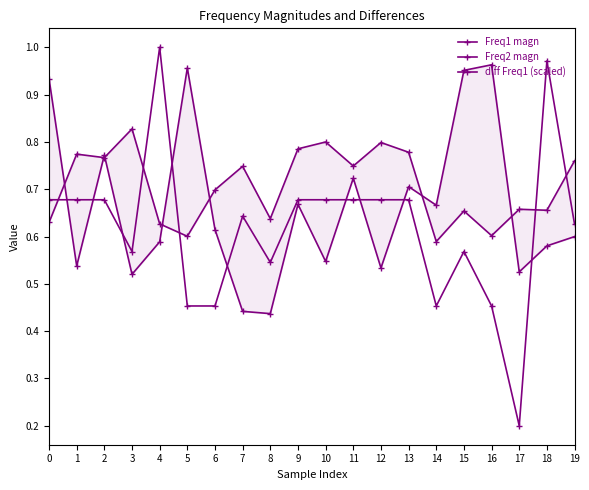

The Freq1 magn series shows 0.9 at 14. True or false?

False